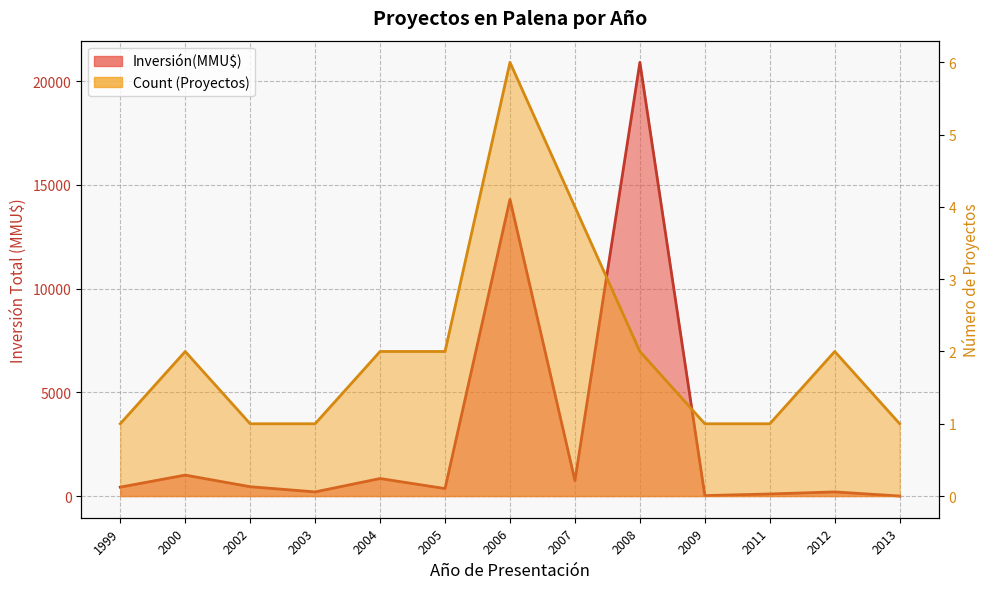

How many distinct data groups are displayed?

2